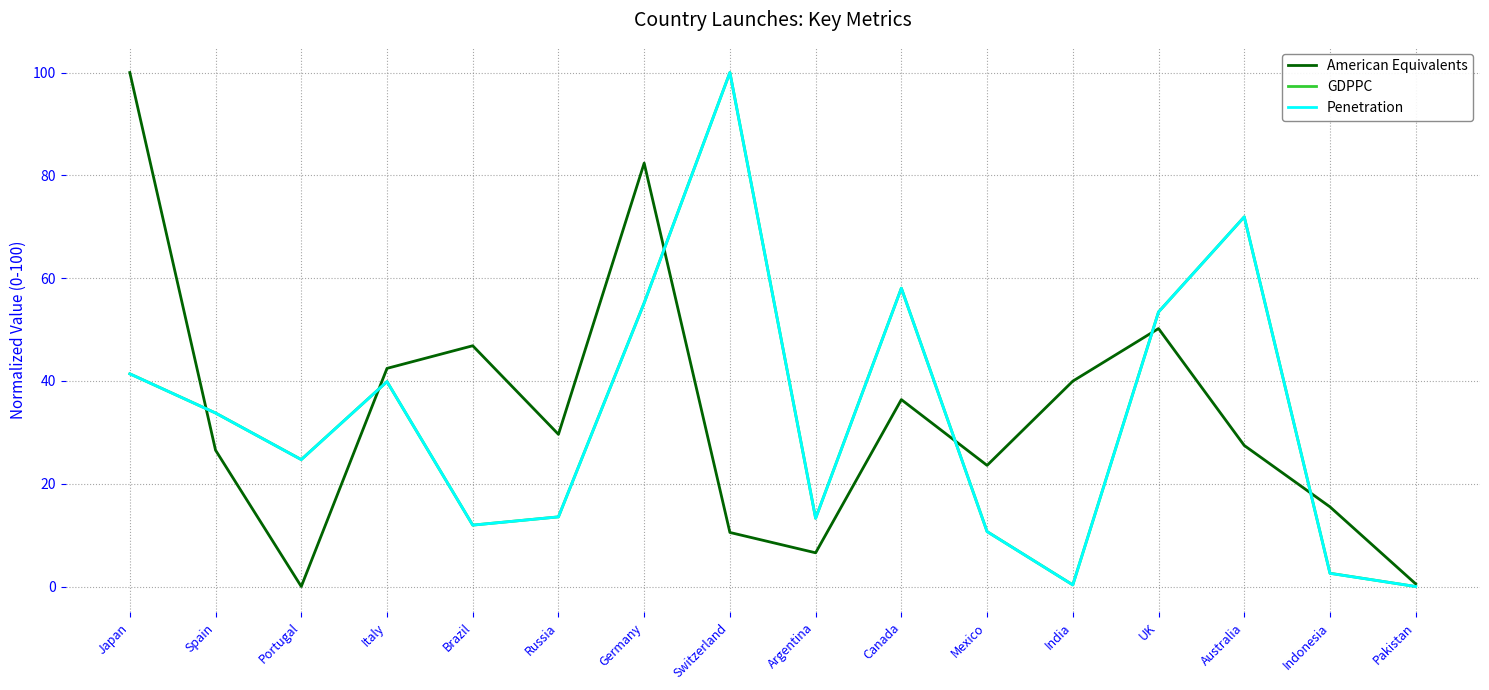

In American Equivalents, how many points are higher than both neighbors (excluding endpoints)?

4